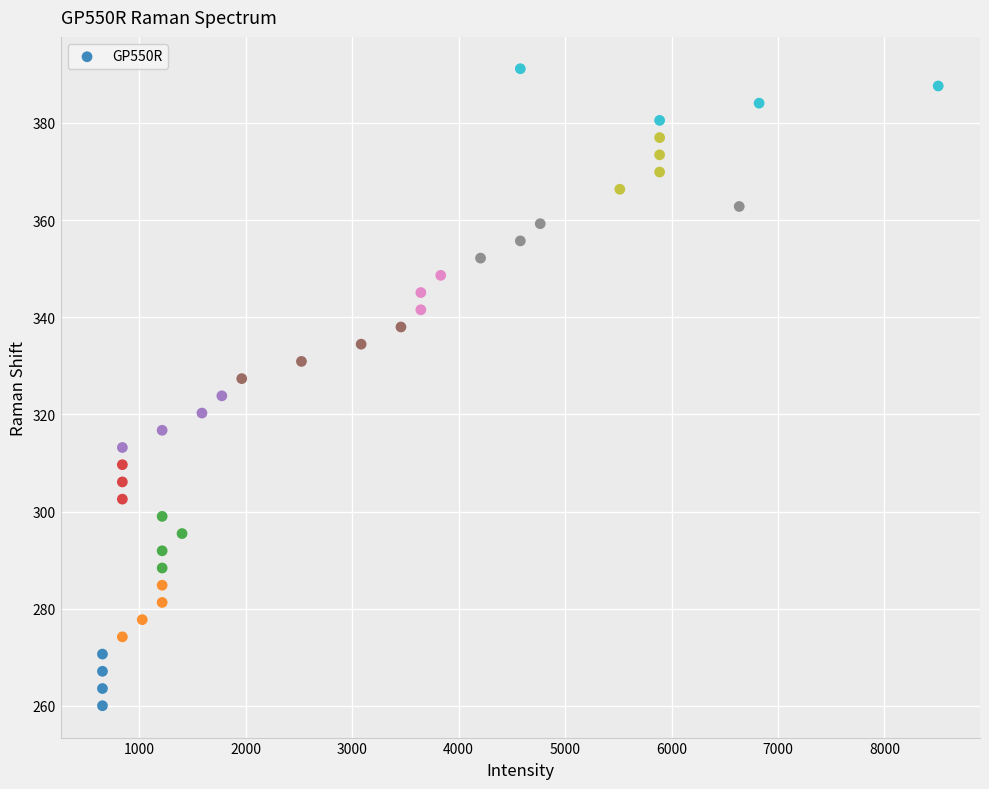

What is the range of Y values (max minus min)?

131.1